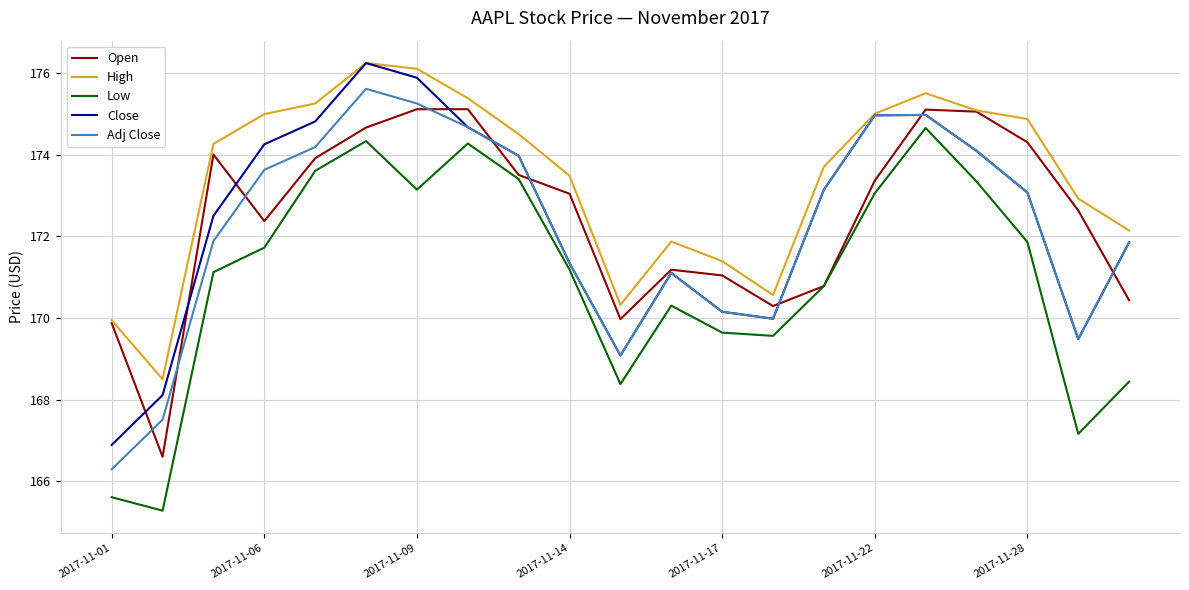

Which series has the largest total across all categories?

High